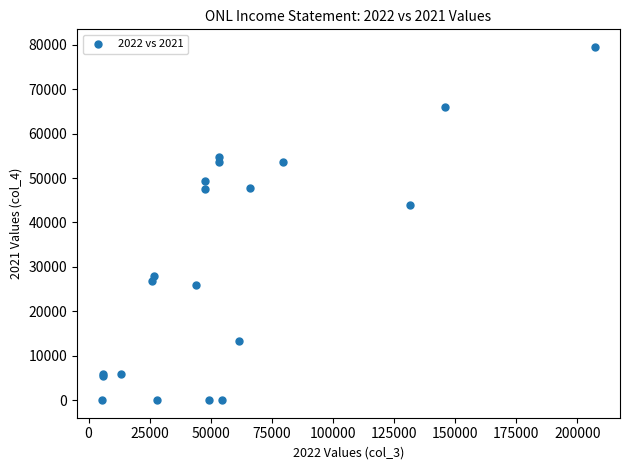

What Y value in the scatter plot is closest to 39750?

43900